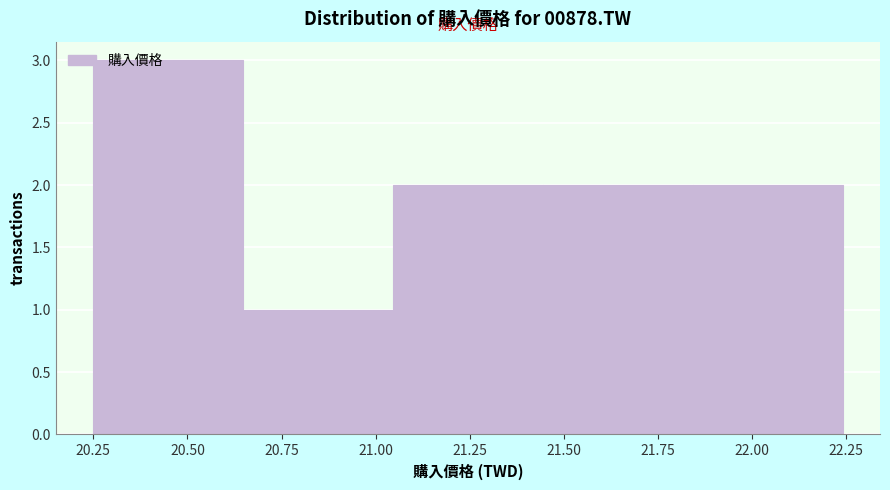

Reading left to right, transcribe this chart: for each bar, give the range it covers on the x-axis and its height. Neither the bar edges nor the heights are printed on the chart, so give them approximately, as read against the axes.

20.25 to 20.65: 3
20.65 to 21.05: 1
21.05 to 21.45: 2
21.45 to 21.85: 2
21.85 to 22.25: 2